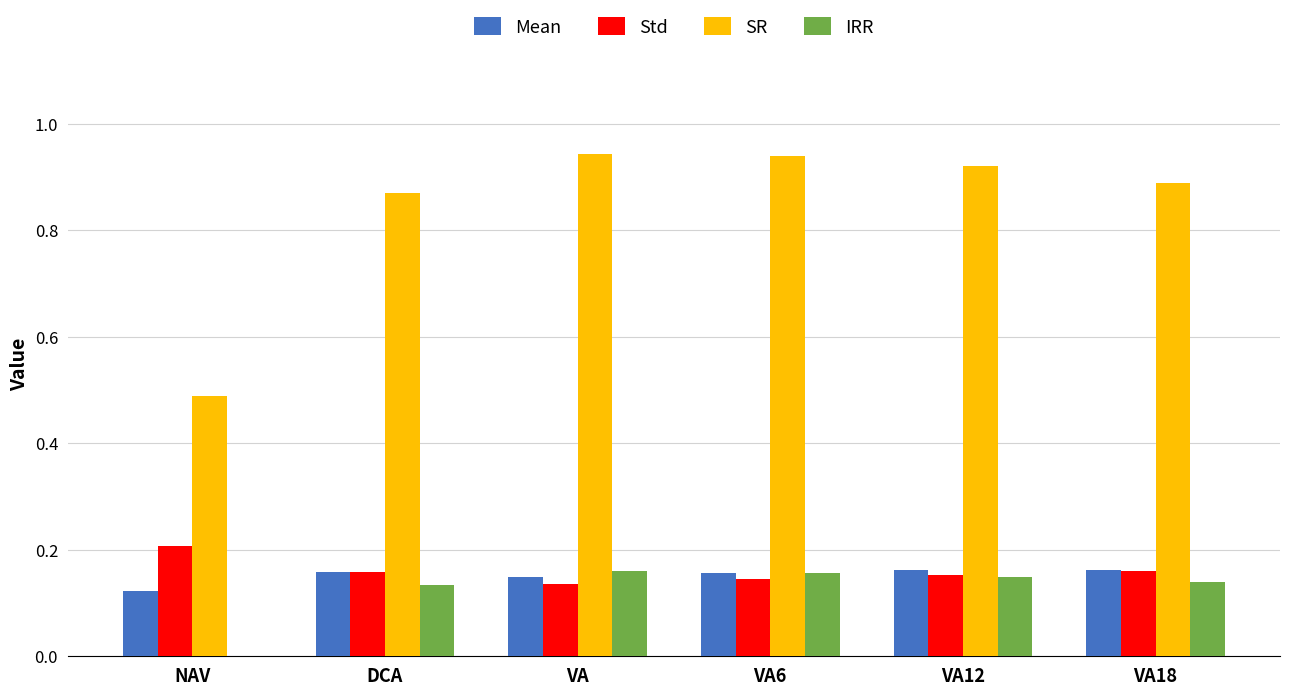

Is it true that Std equals 0.1 at DCA?

False